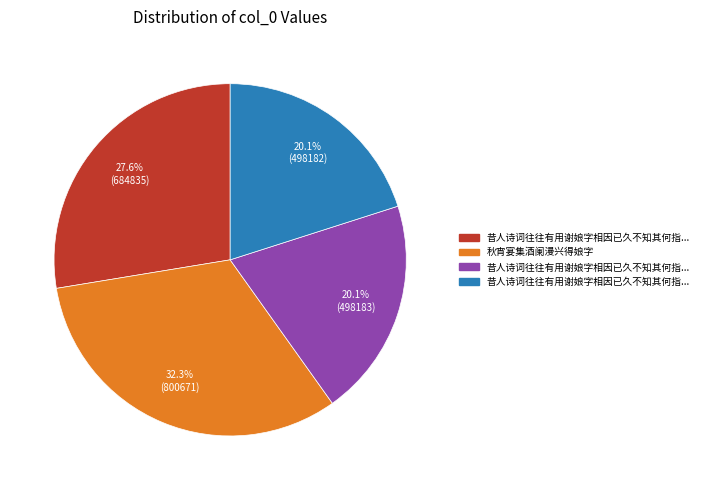

Is there any slice that represents more than half of the pie?

No